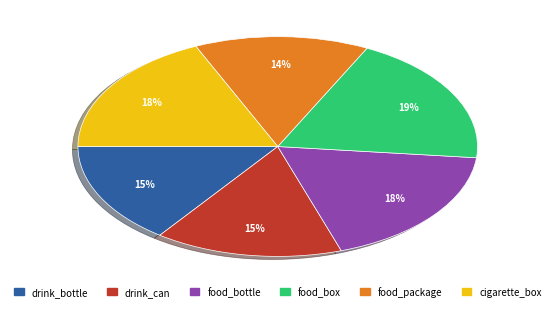

Is the sum of food_box and cigarette_box greater than half?

No